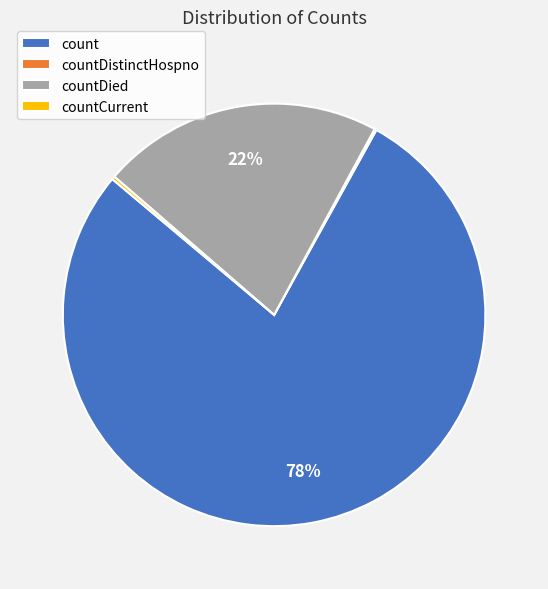

To the nearest percent, what is the difference between the largest and smallest slice percentages?

78%